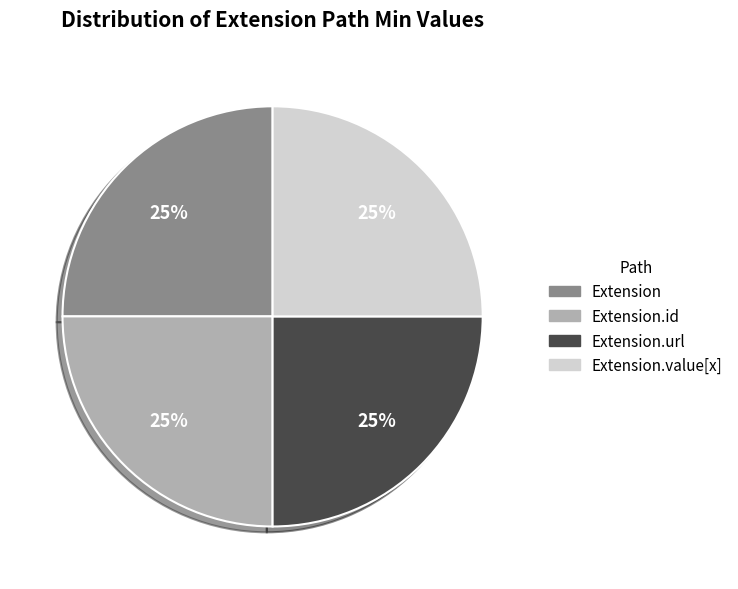

To the nearest percent, what is the average slice percentage?

25%